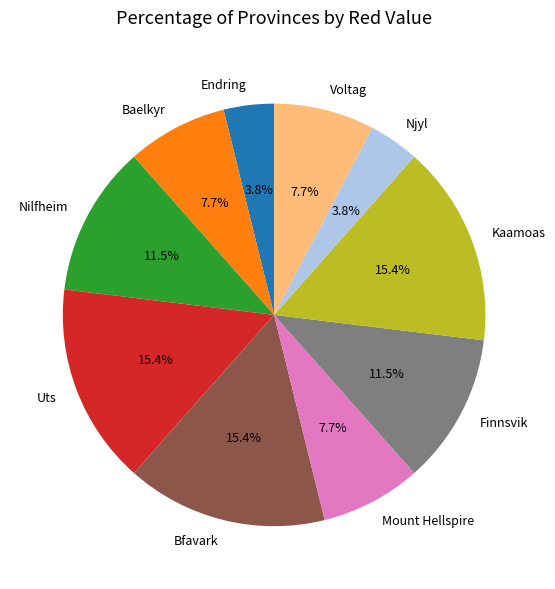

Combined, what portion of the pie is Njyl and Voltag?

11.5%